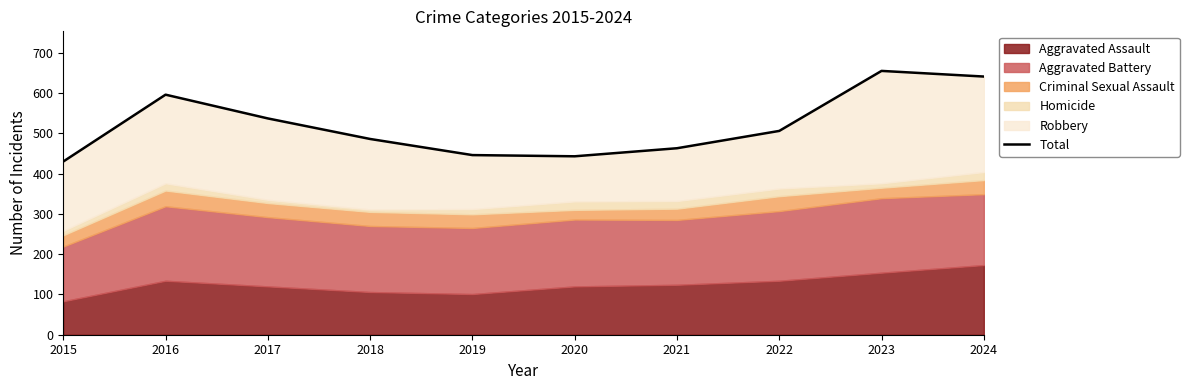

True or false: the data shows 349 at 2024.

False